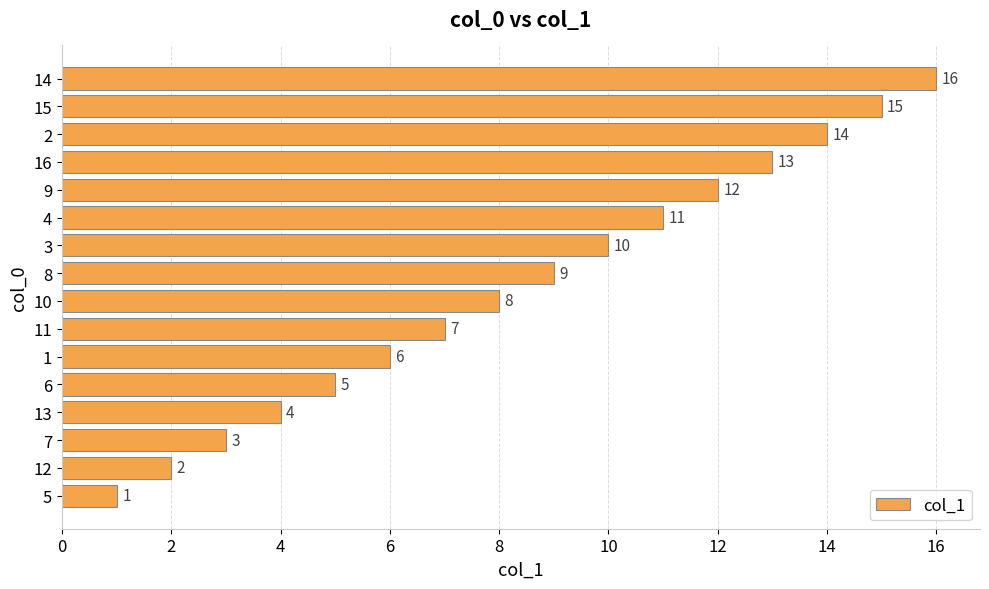

Which label corresponds to the largest value in the chart?

14